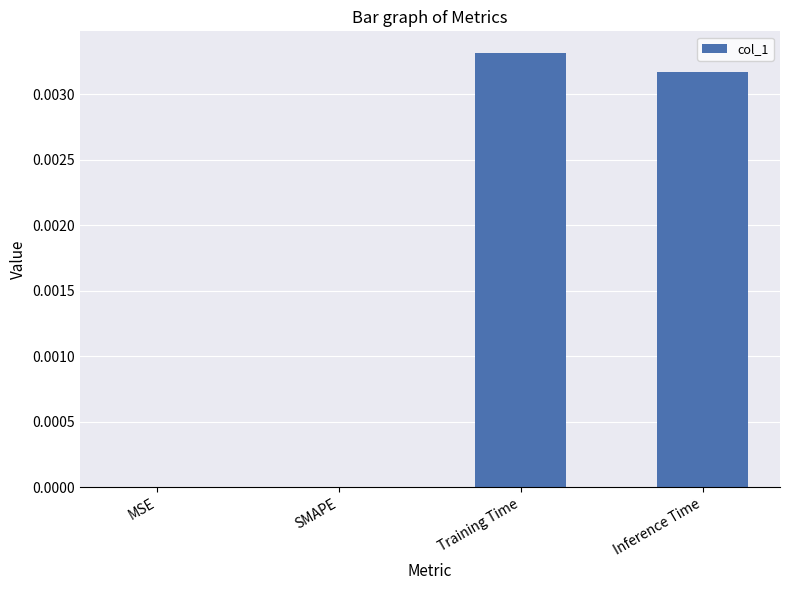

The value at MSE is 0.0. True or false?

True